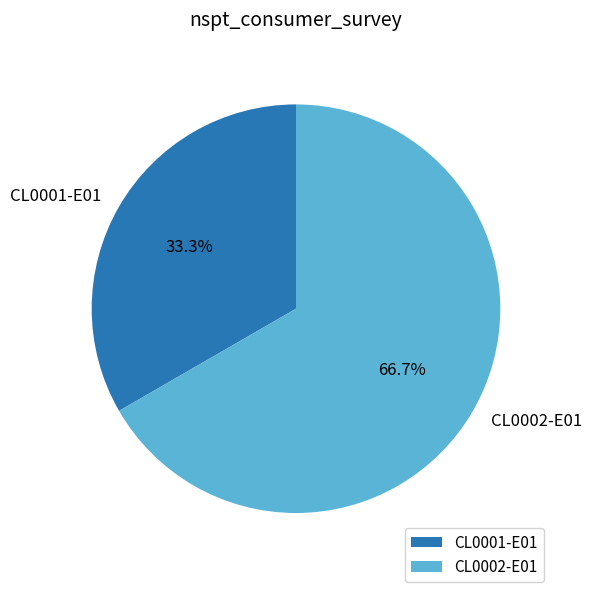

What percentage is the CL0002-E01 slice, to the nearest percent?

67%